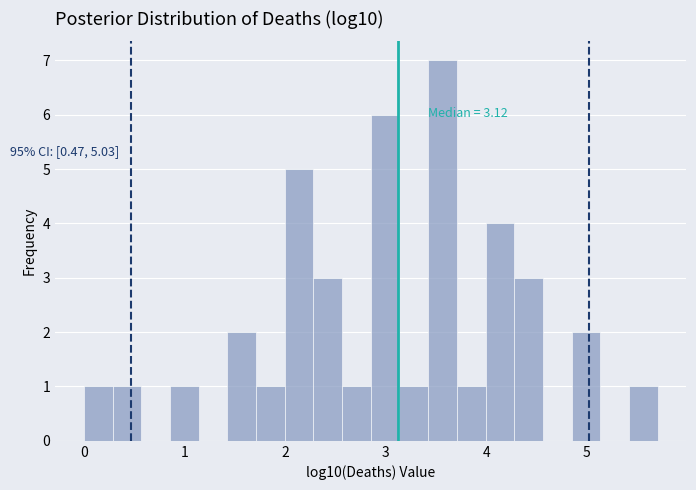

Around what value on the x-axis is the tallest bar? Give the approximate position of its centre, as read against the axis.

3.6